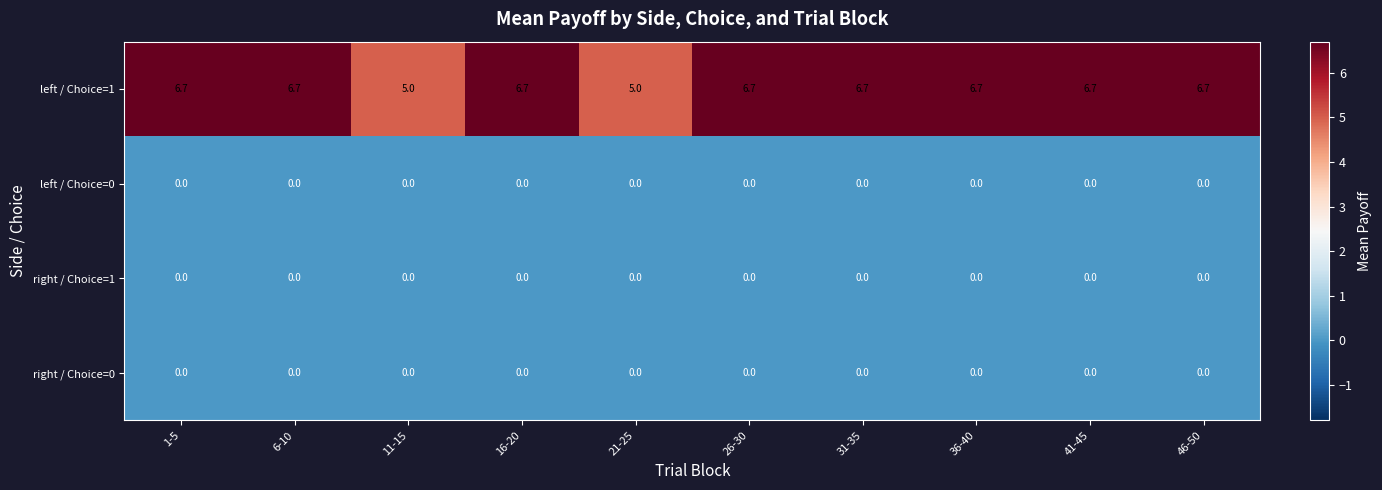

What is the sum of the left / Choice=1 values at 46-50 and 26-30?

13.4